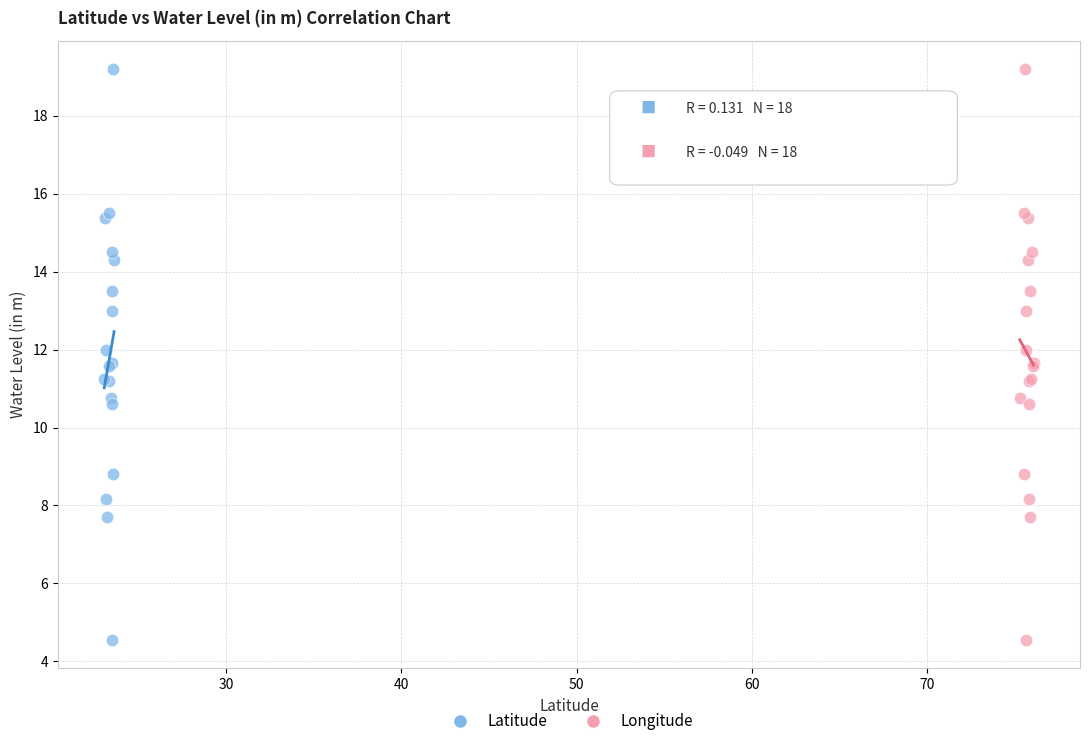

What are all the series names shown in the legend?

Latitude, Longitude